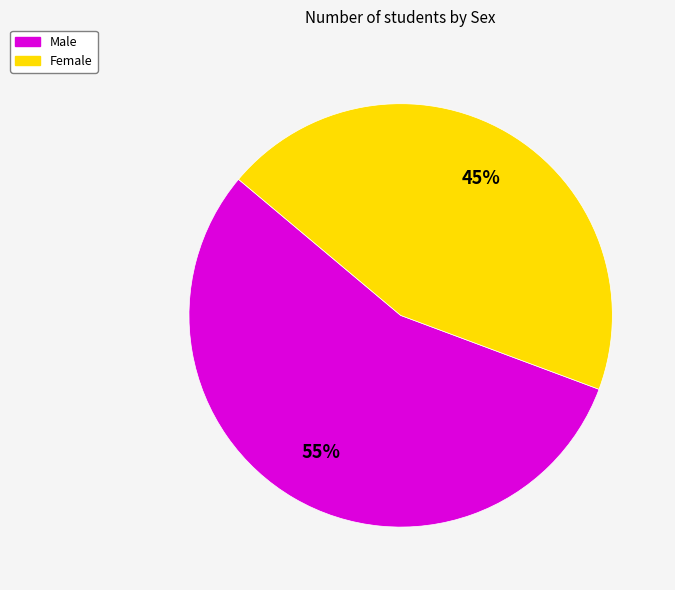

Does any single category account for the majority?

Yes